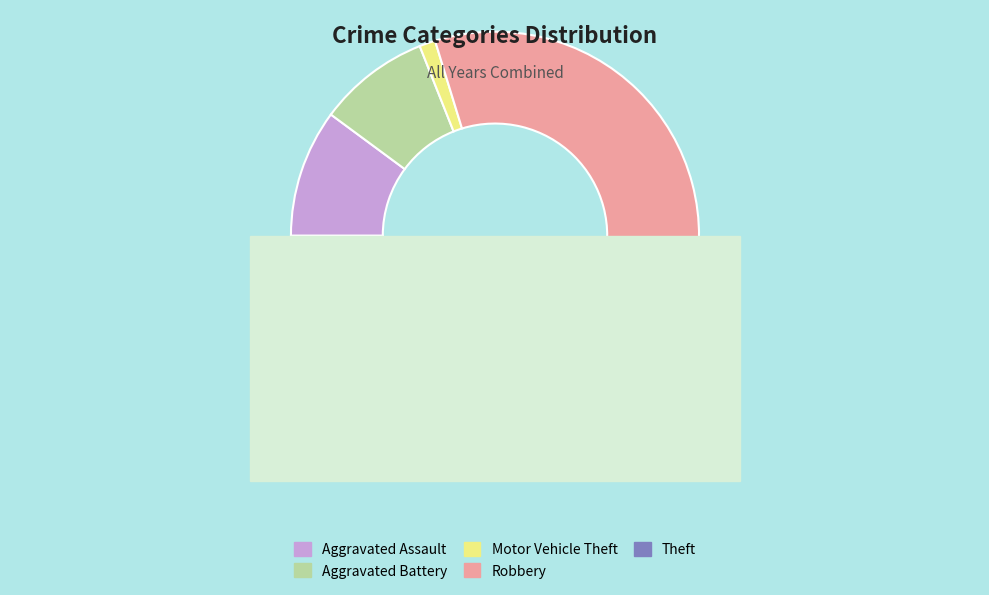

To the nearest percent, what is the average slice percentage?

20%